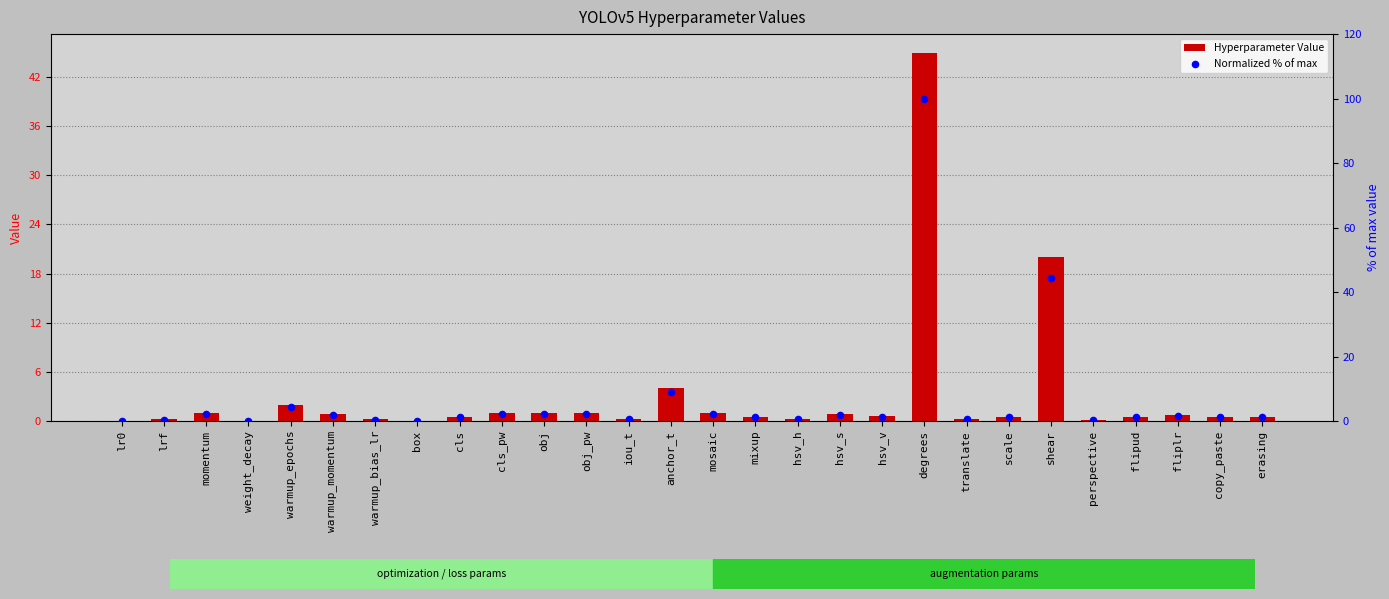

Which series has the widest spread of Y values?

Normalized % of max